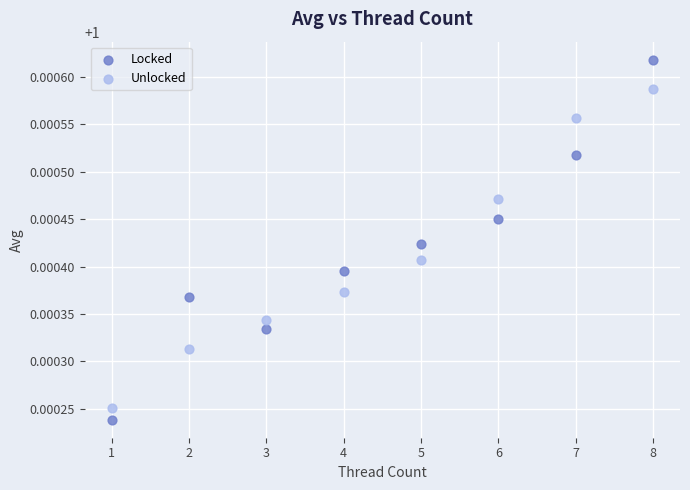

Across all data points, what is the range of X values (max minus min)?

7.0